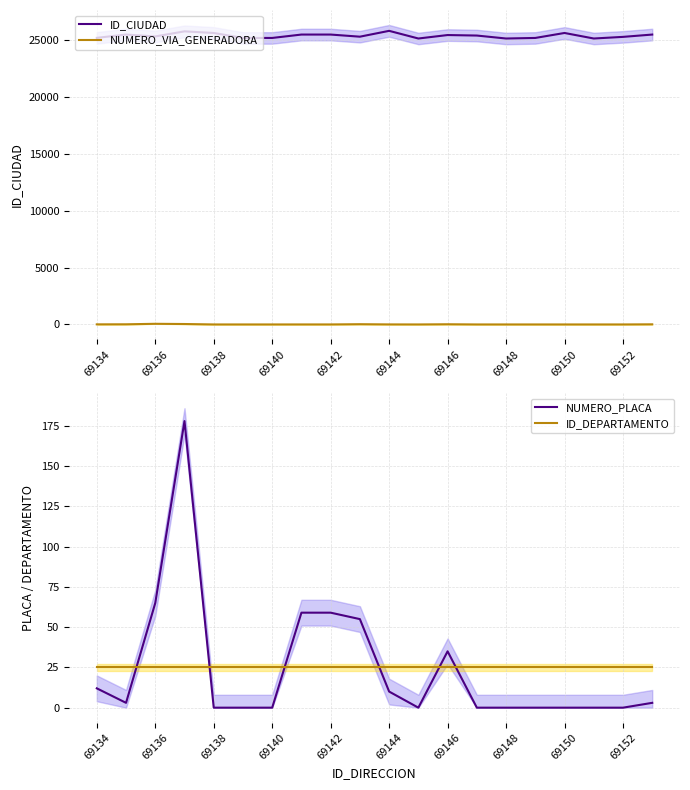

The NUMERO_PLACA series shows -111 at 13. True or false?

False